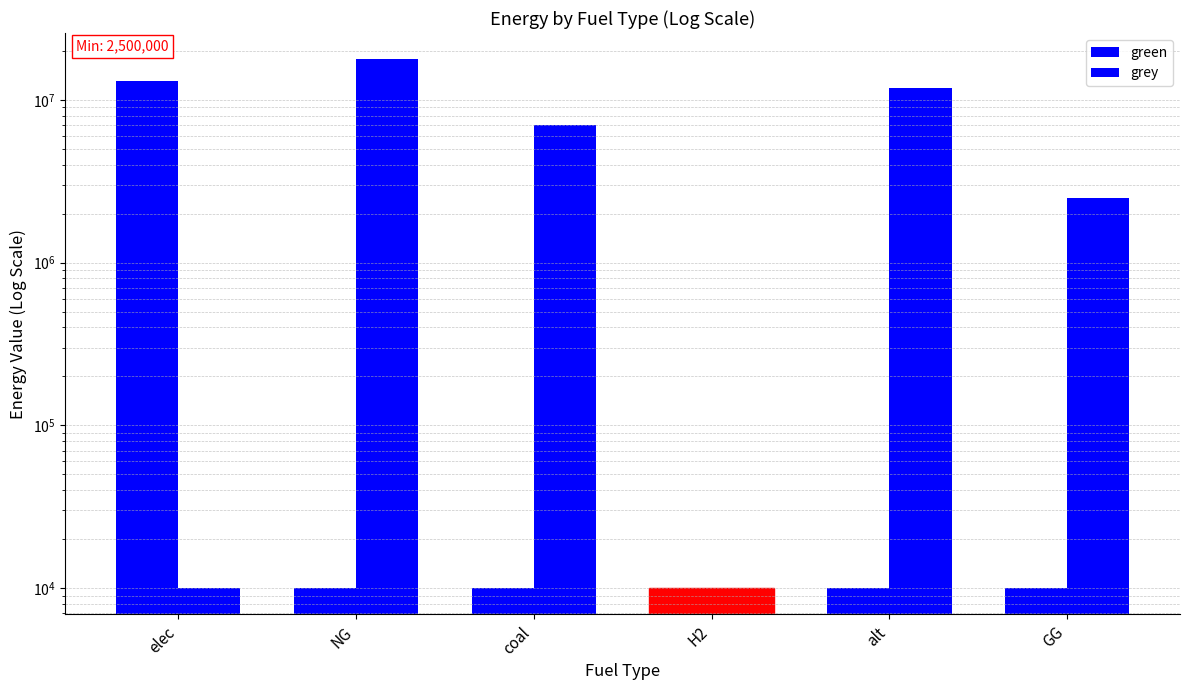

Which series changed the most between coal and GG?

grey